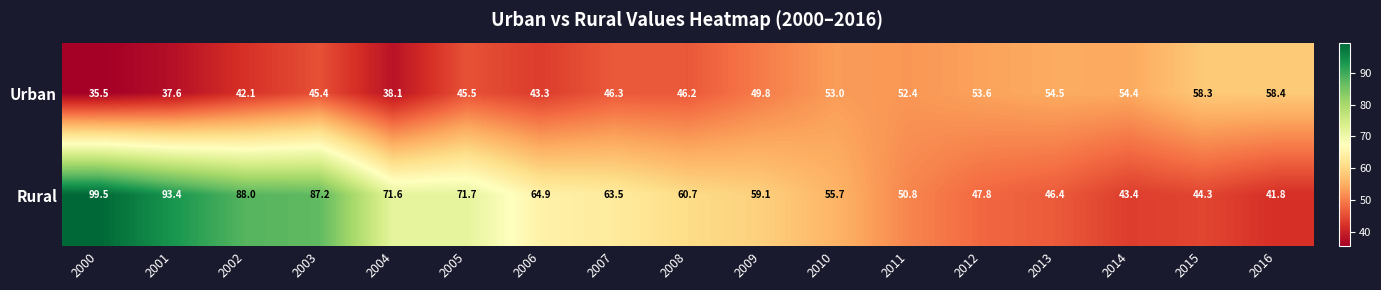

True or false: Urban has a value of 58.3 at 2015.

True